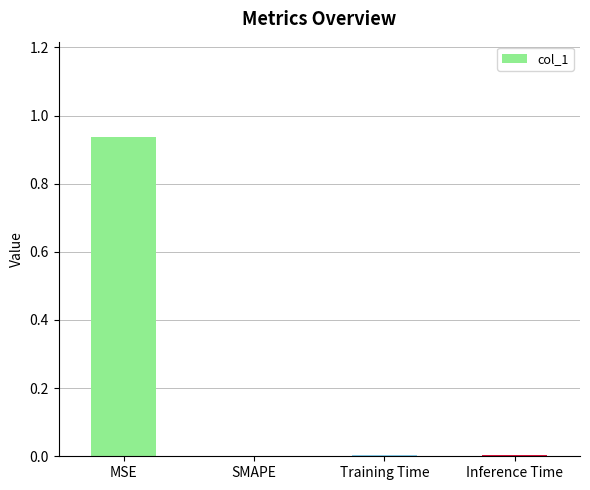

Is it true that the value at SMAPE is 0.5?

False